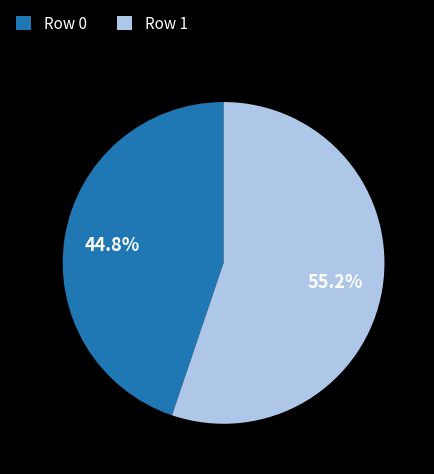

What is the total percentage of Row 1 and Row 0?

100.0%